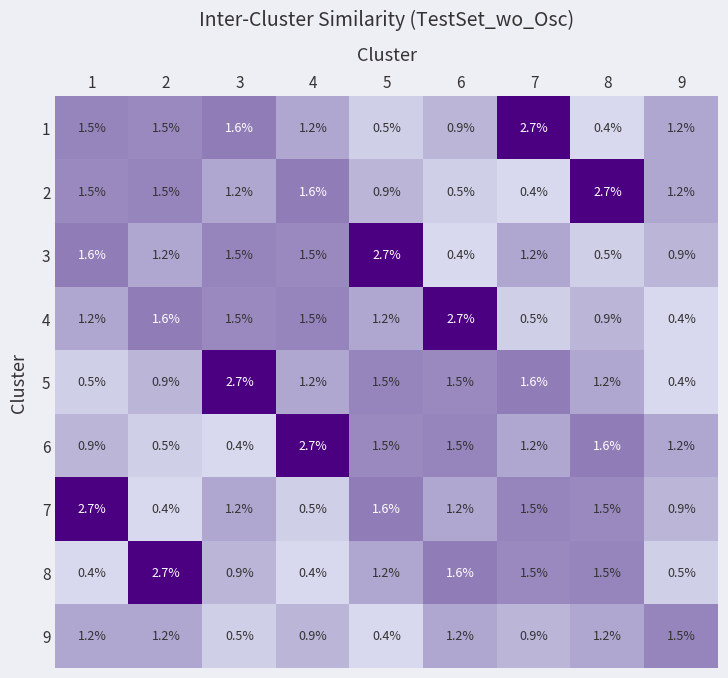

Where does the 6 series first go above 1?

4